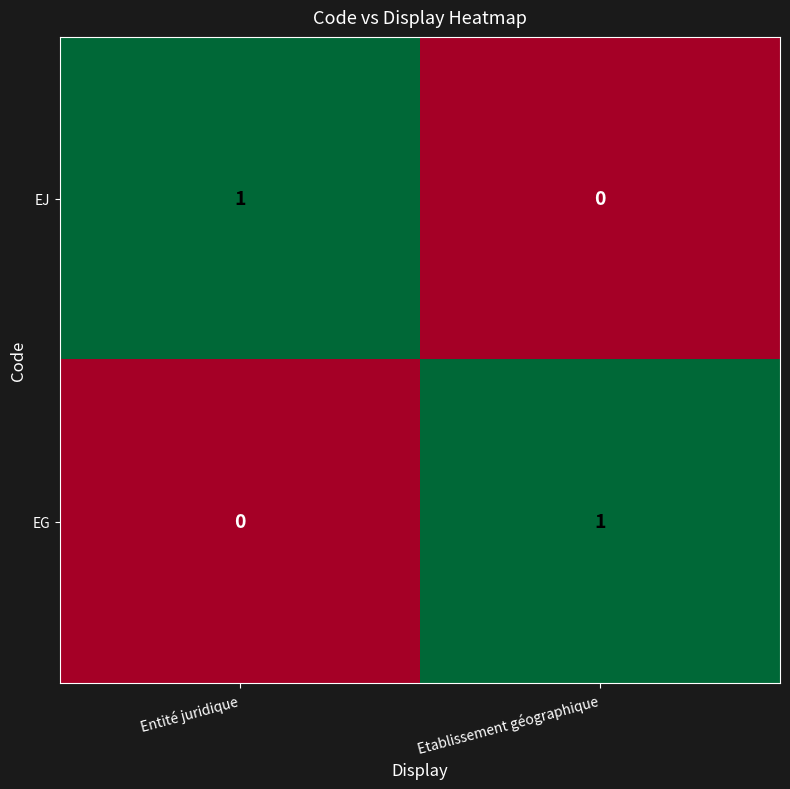

What is the difference between the highest and lowest values at Etablissement géographique?

1